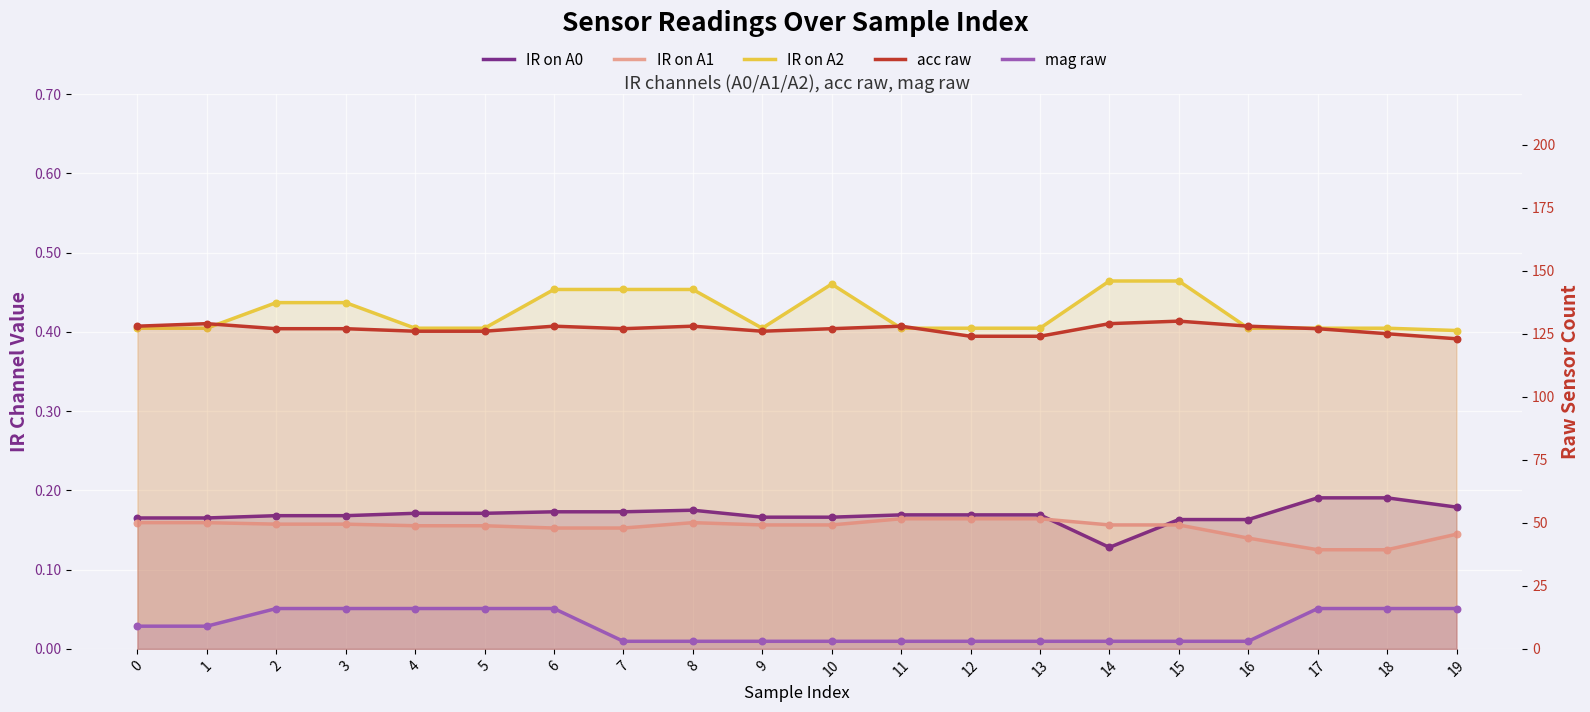

Which series has the largest total across all categories?

acc raw